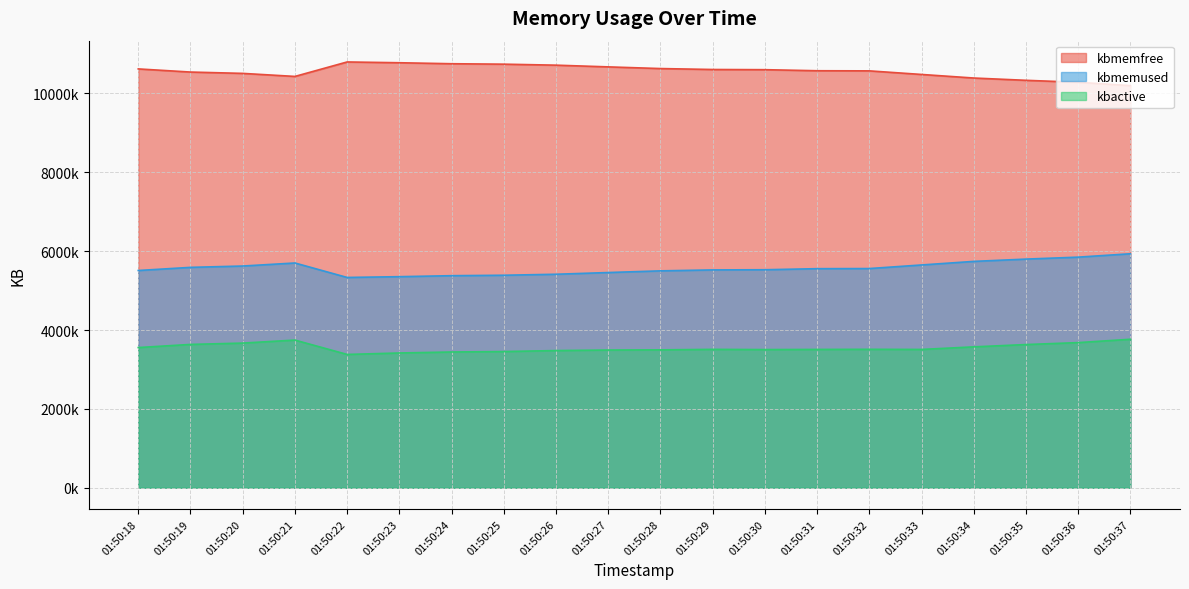

Does the chart display data point markers on the line(s)?

No